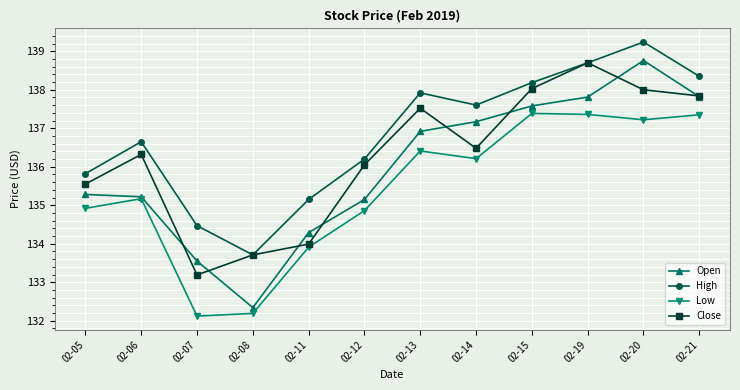

What is the total value across all series at 02-21?

551.4